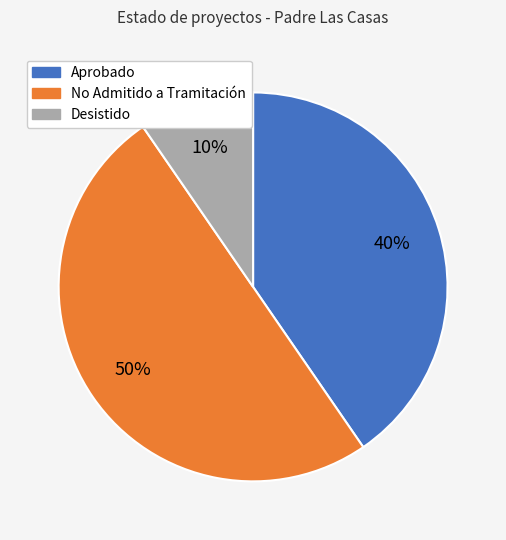

To the nearest percent, what is the average slice percentage?

33%